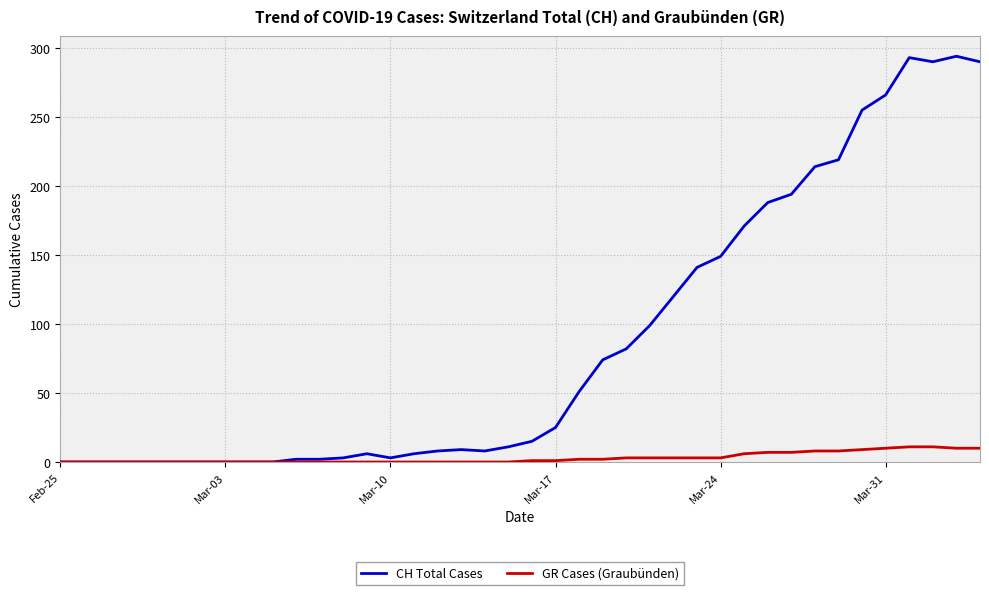

What is the difference between the maximum and minimum values in the CH Total Cases series?

294